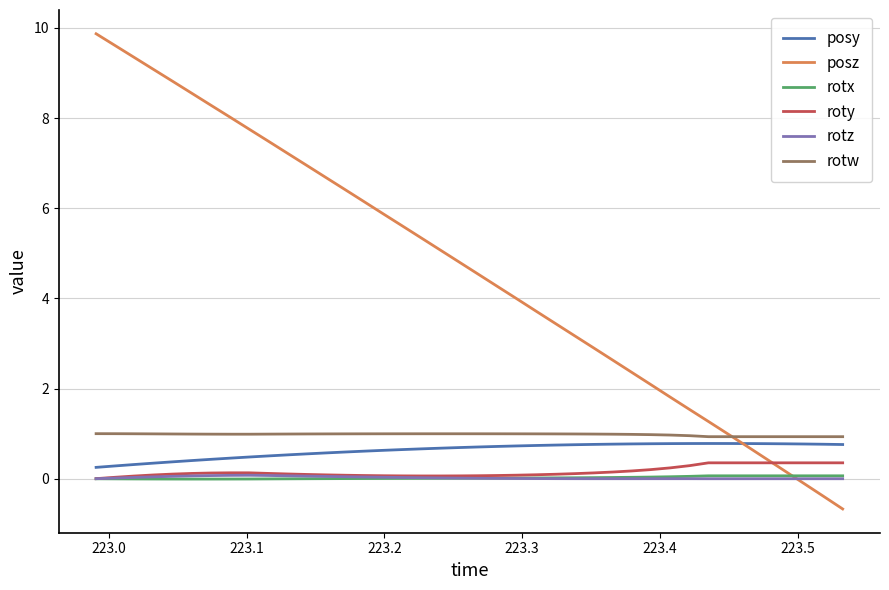

What is the greatest value displayed?

9.9